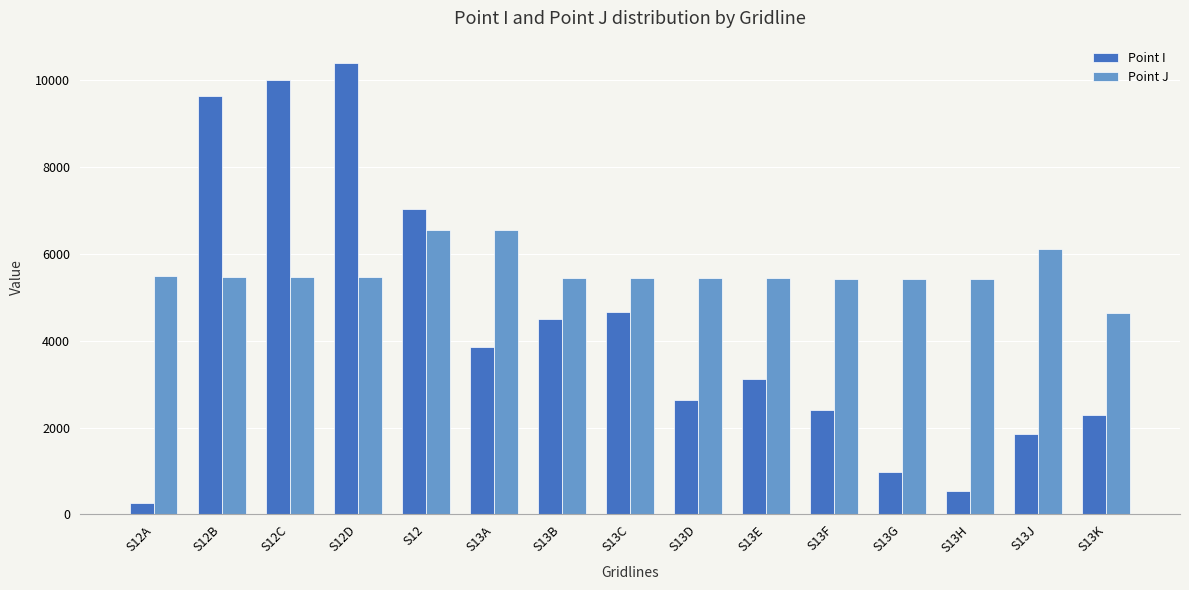

What is the sum of the Point J values at S13K and S13F?

10060